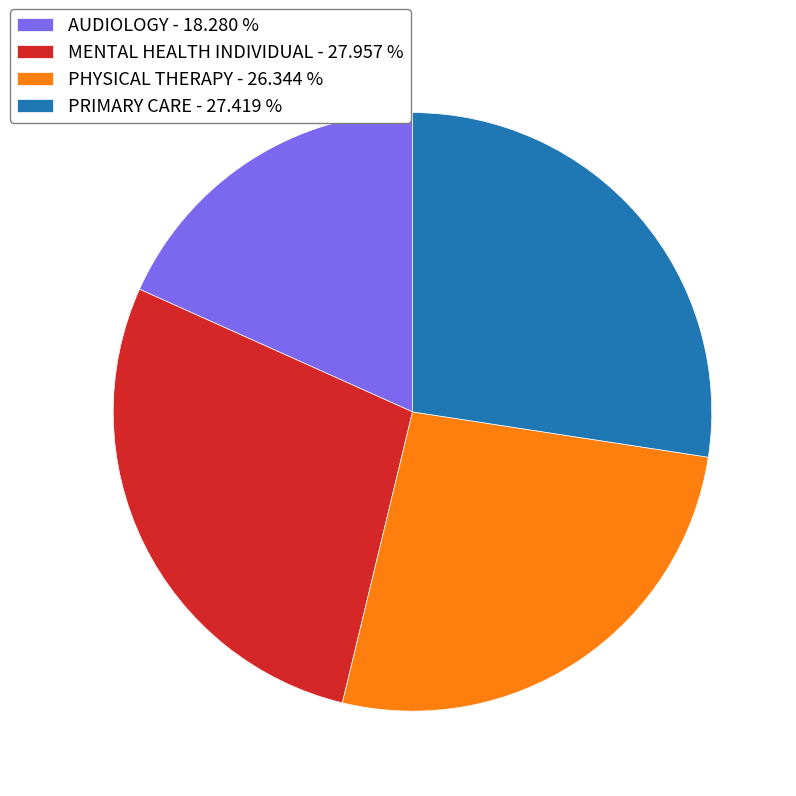

Approximately how many times larger is the value at PRIMARY CARE compared to AUDIOLOGY?

1.5